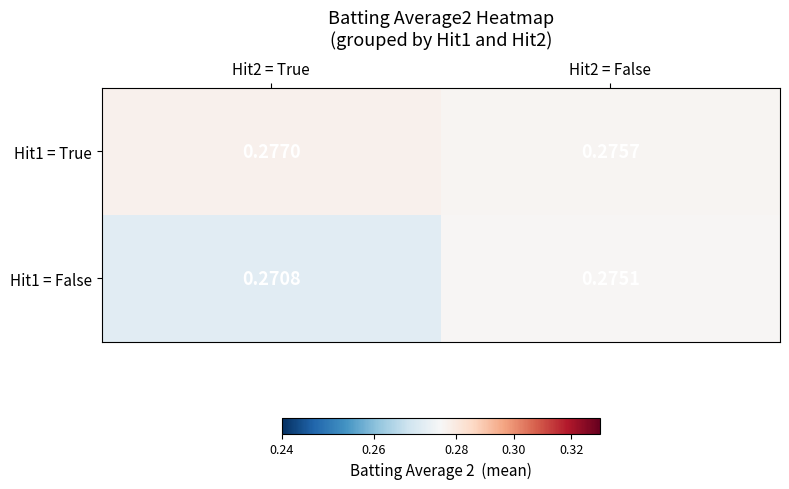

Is the value of Hit1 = True at Hit2 = True greater than the value of Hit1 = False at Hit2 = True?

Yes